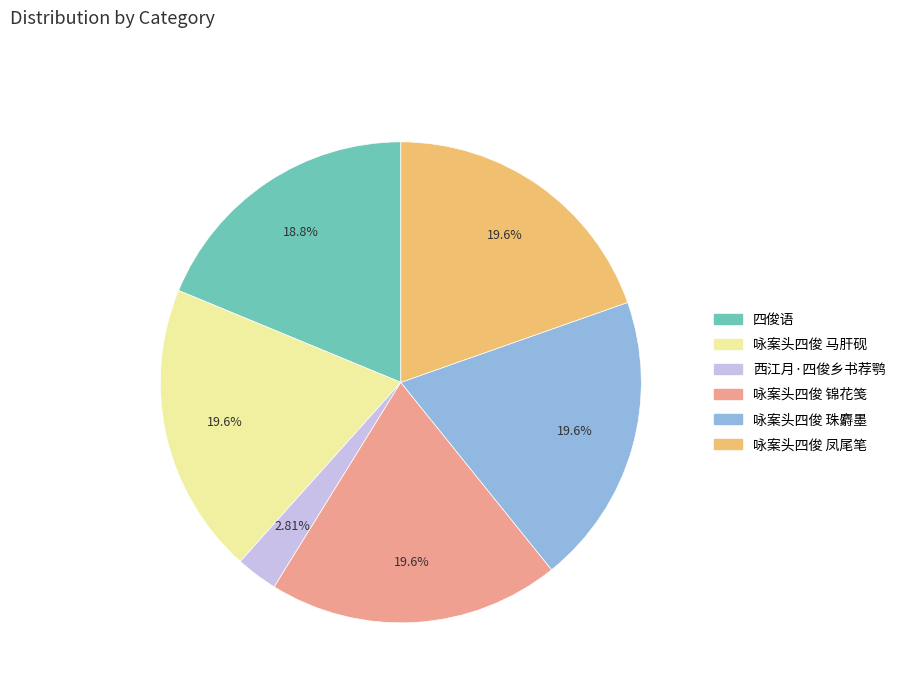

To the nearest percent, what is the difference between the 西江月·四俊乡书荐鹗 and 咏案头四俊 锦花笺 slice percentages?

17%